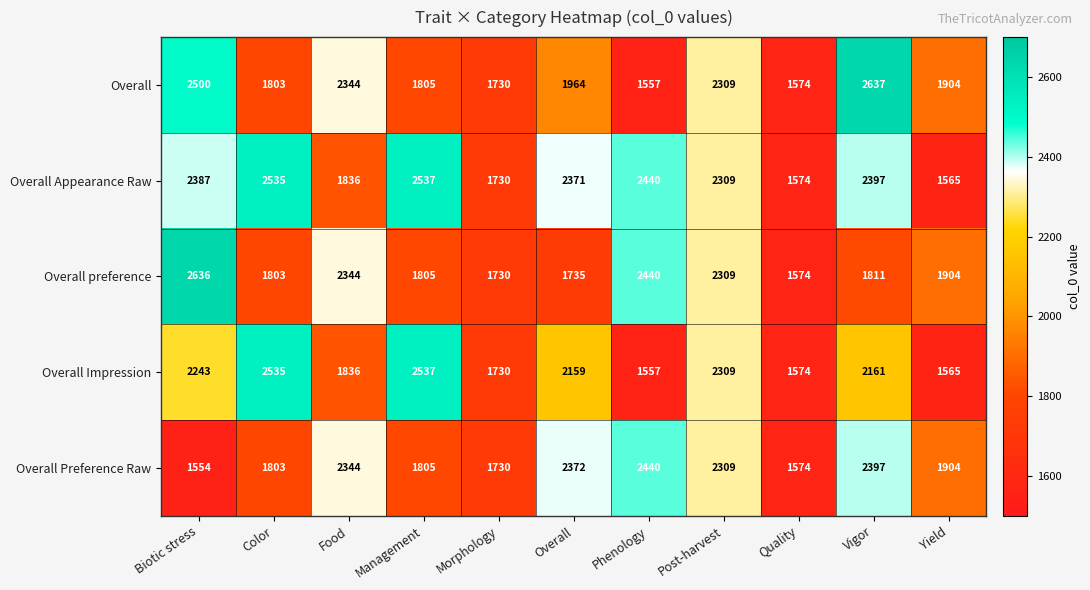

At how many categories does at least one series exceed 2430?

5